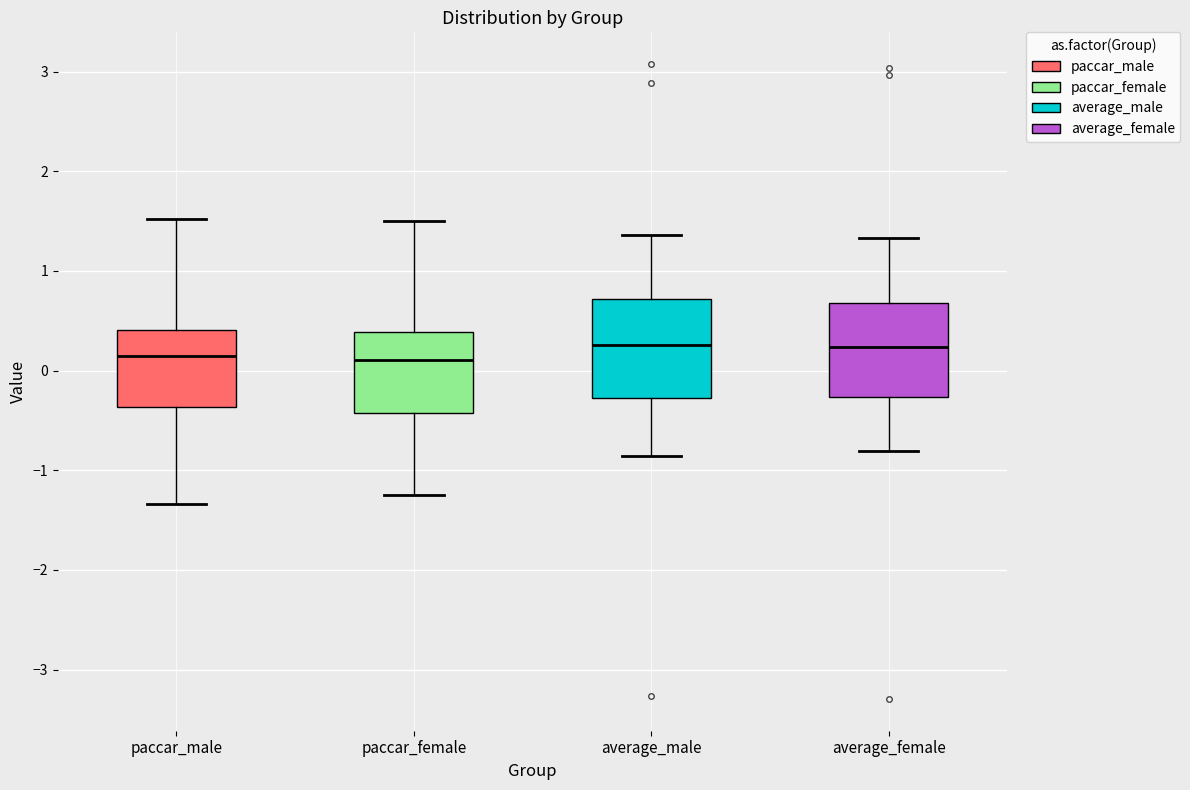

Reading left to right, read every box against the y-axis: the position of its median line, the range the box covers, and the ends of its whiskers. The values are not printed on the chart, so give them approximately, as read against the axis.

paccar_male: median 0.1, box -0.4 to 0.4, whiskers -1.3 to 1.5
paccar_female: median 0.1, box -0.4 to 0.4, whiskers -1.3 to 1.5
average_male: median 0.3, box -0.3 to 0.7, whiskers -0.9 to 1.4
average_female: median 0.2, box -0.3 to 0.7, whiskers -0.8 to 1.3